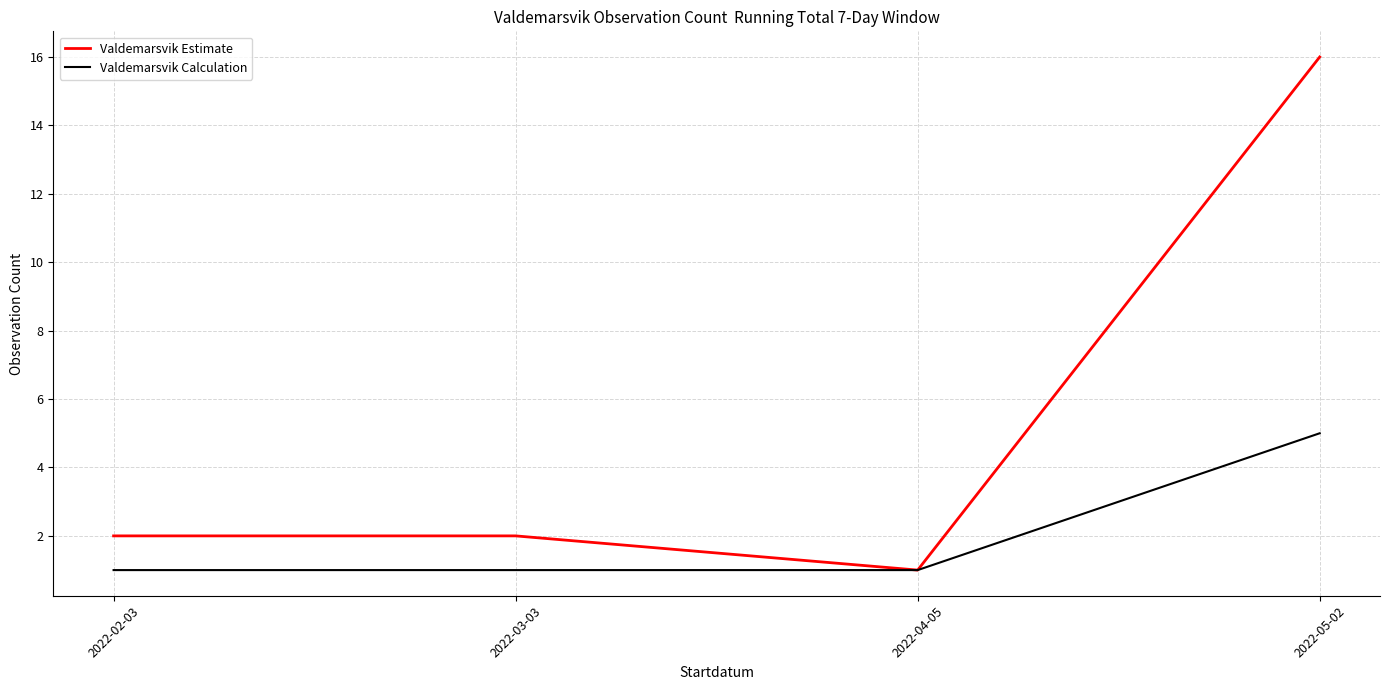

What position from the left is 2022-04-05?

3